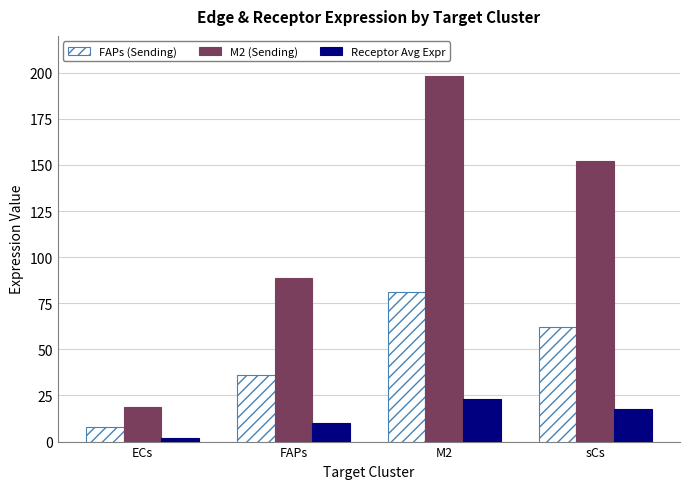

What is the difference between the highest and lowest values at FAPs?

78.4